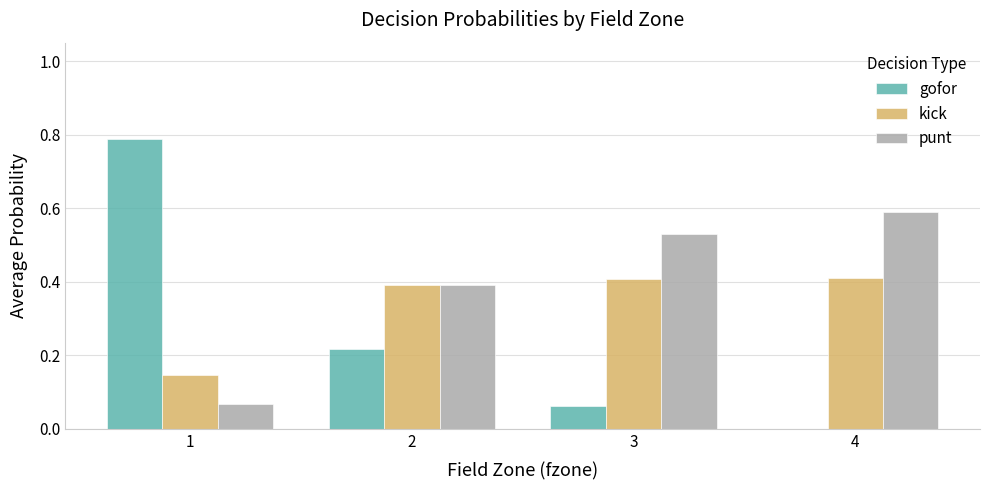

The kick series shows 0.4 at 3. True or false?

True